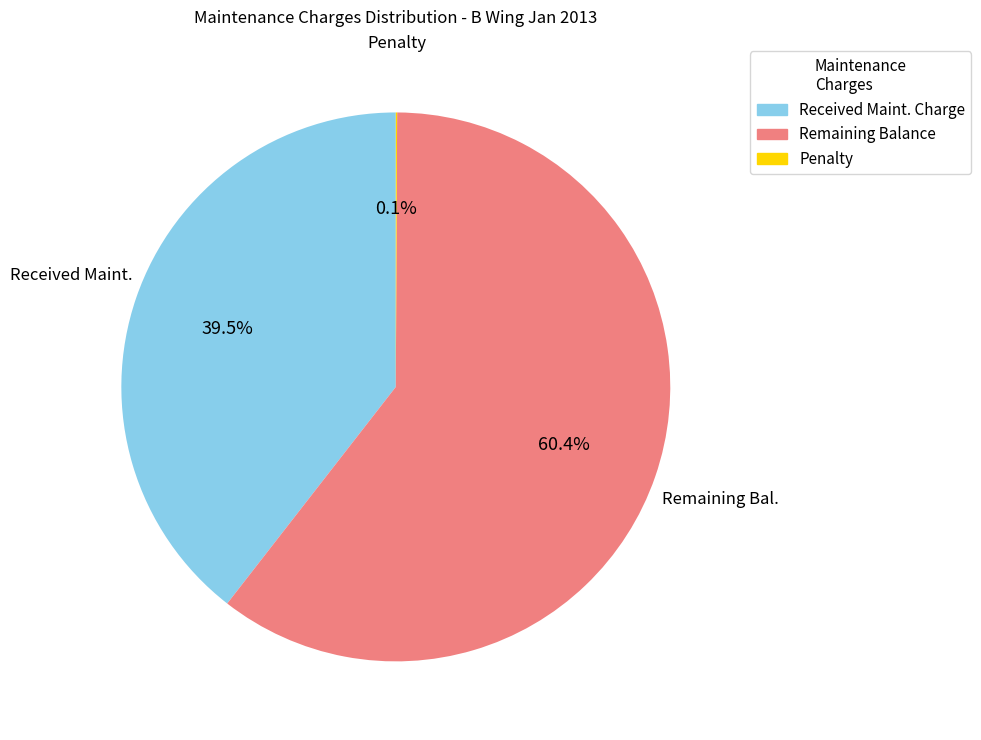

To the nearest percent, what is the average slice percentage?

33%